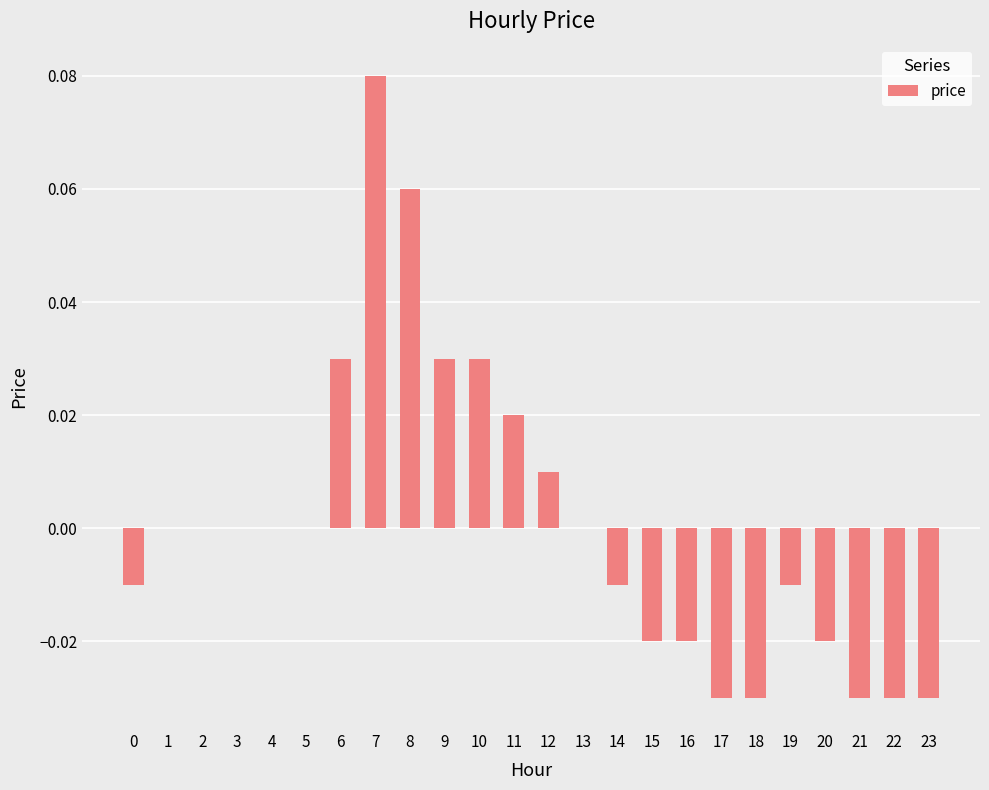

How many distinct data groups are displayed?

1